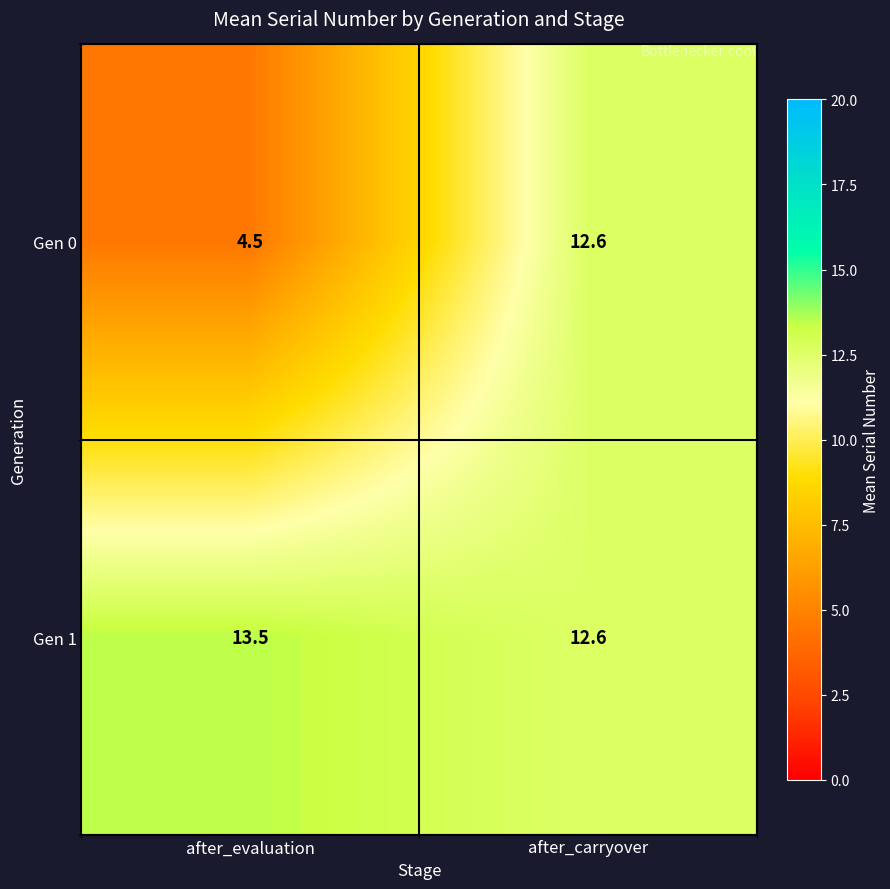

Is it true that Gen 0 equals 12.6 at after_carryover?

True